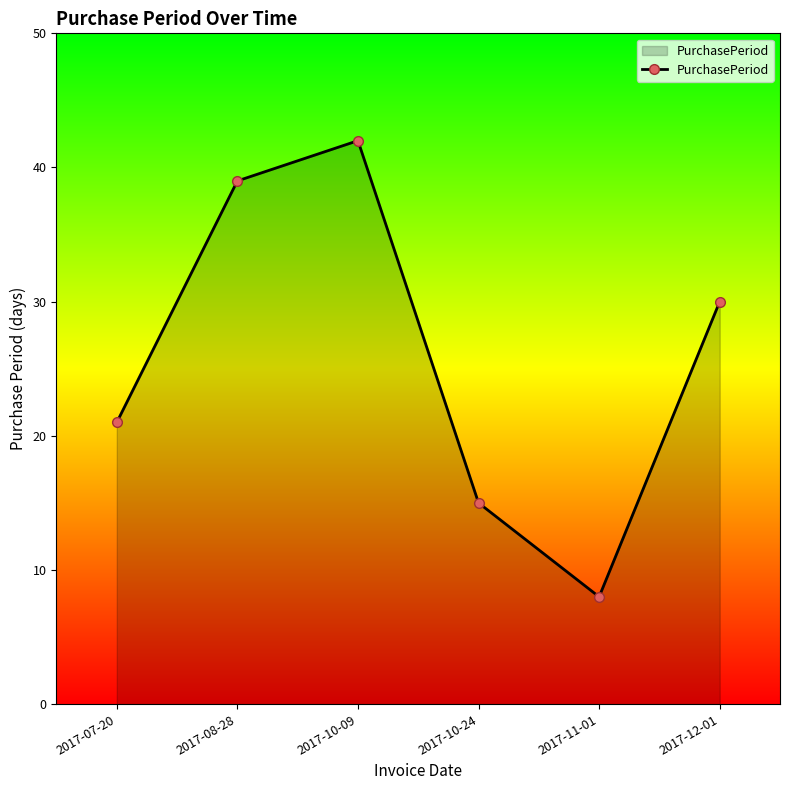

Rank the categories by value from lowest to highest.

2017-11-01, 2017-10-24, 2017-07-20, 2017-12-01, 2017-08-28, 2017-10-09